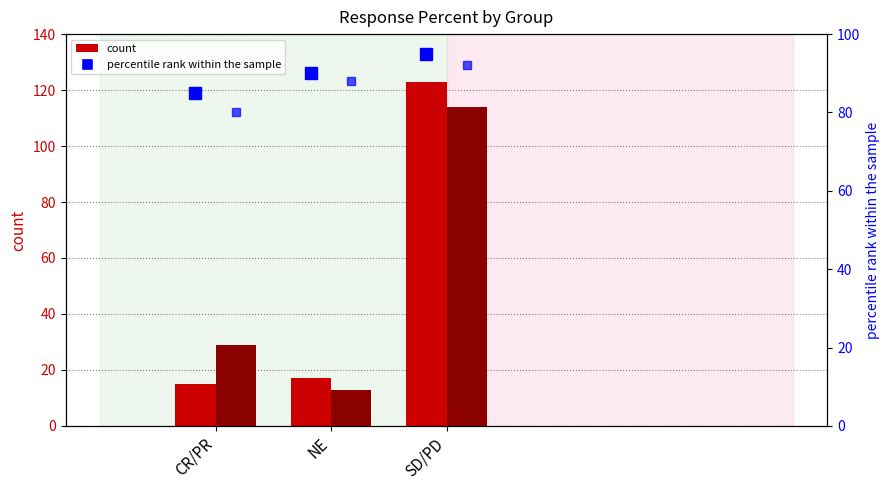

At which label does high percentile reach its peak?

SD/PD